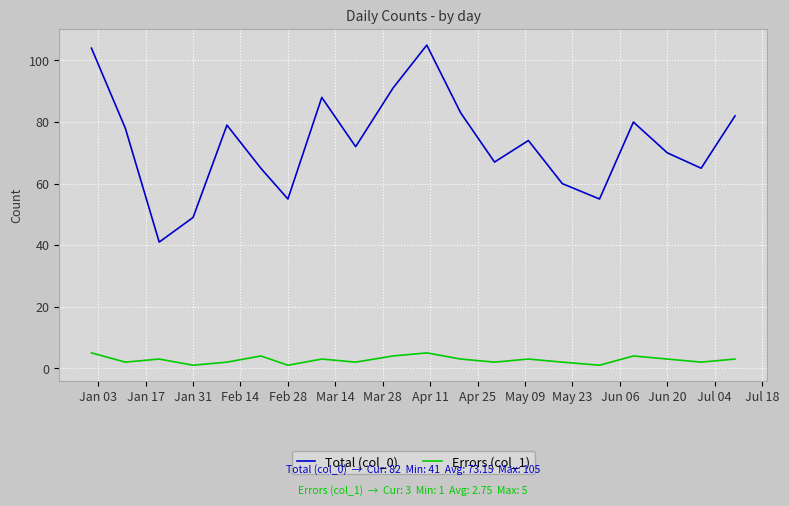

Rank the series by their maximum value, from highest to lowest.

Total (col_0), Errors (col_1)